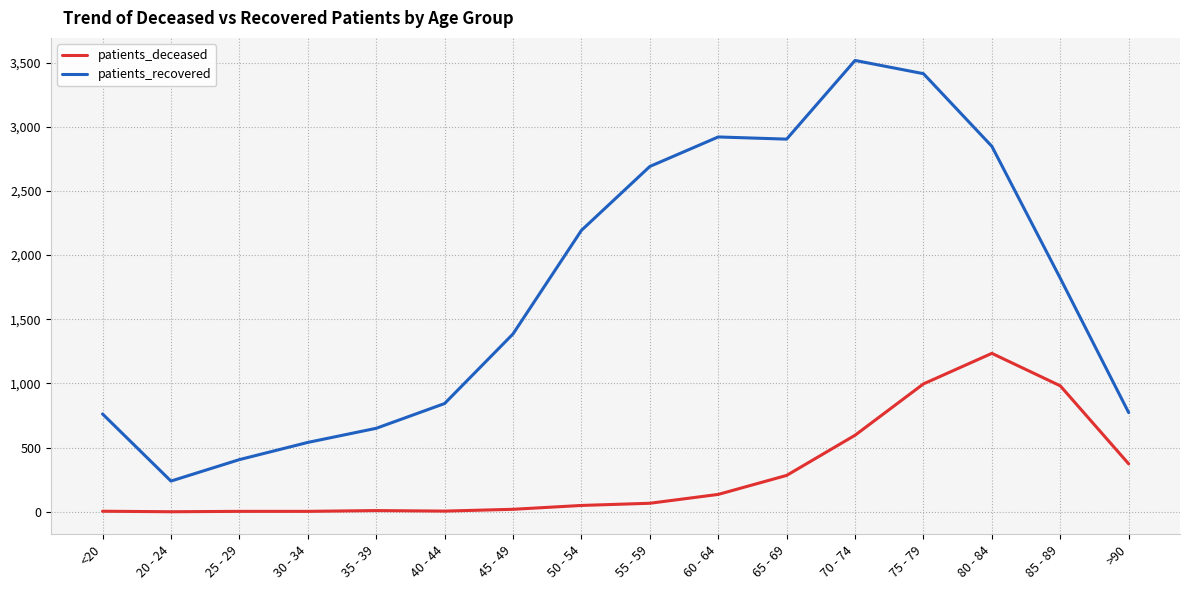

True or false: patients_deceased has a value of 981 at 85 - 89.

True